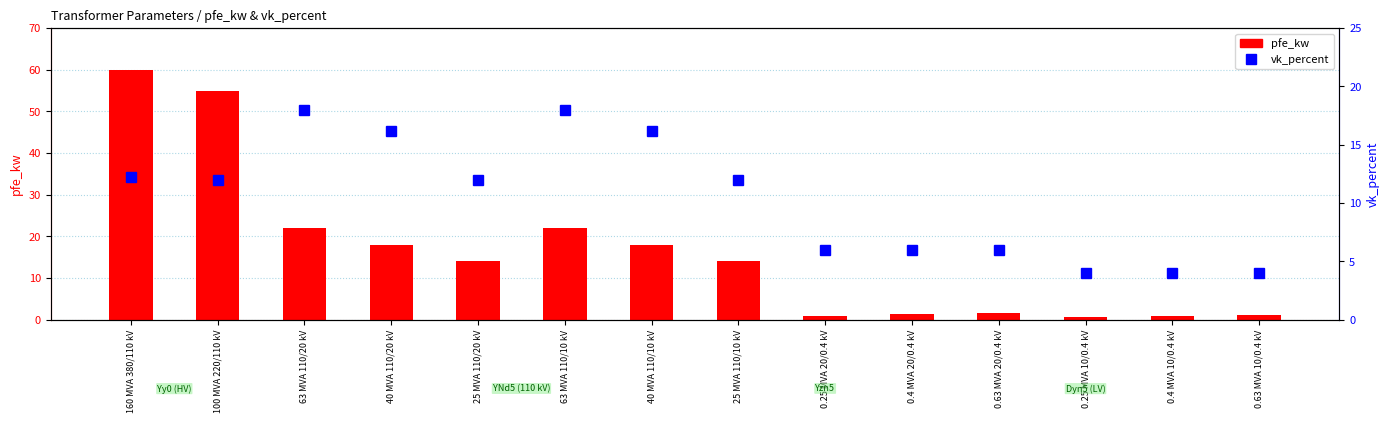

Which series has the largest range (max minus min)?

pfe_kw